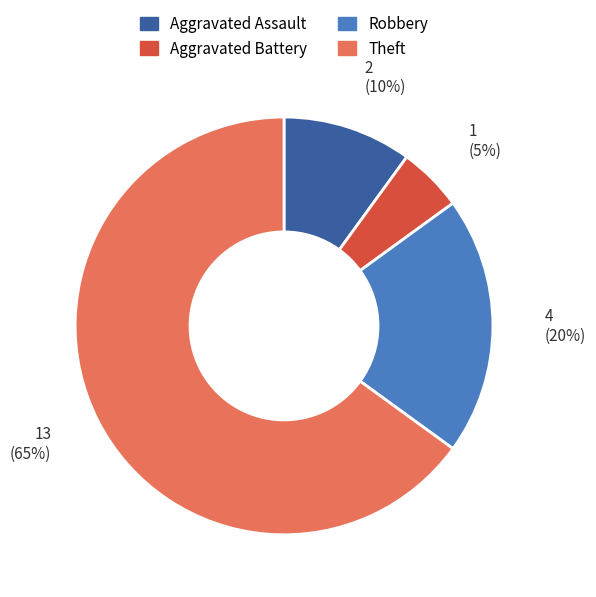

Is there a majority slice in this chart?

Yes